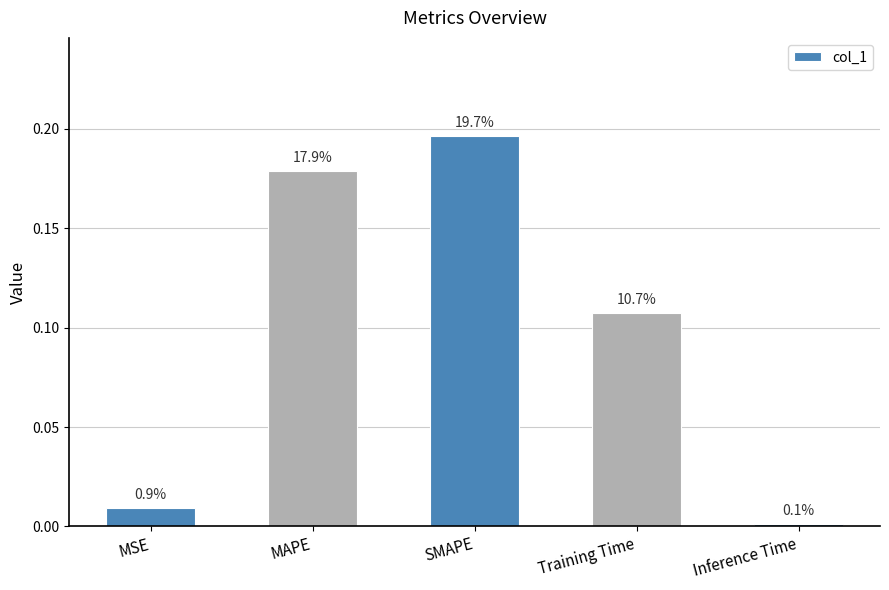

Reading right to left, extract all data points from this chart.

0.0	0.1	0.2	0.2	0.0